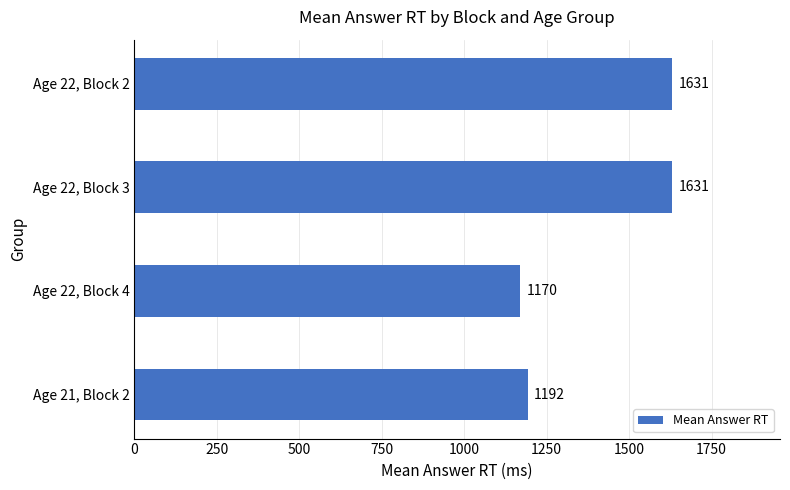

The value at Age 22, Block 3 is 1631. True or false?

True